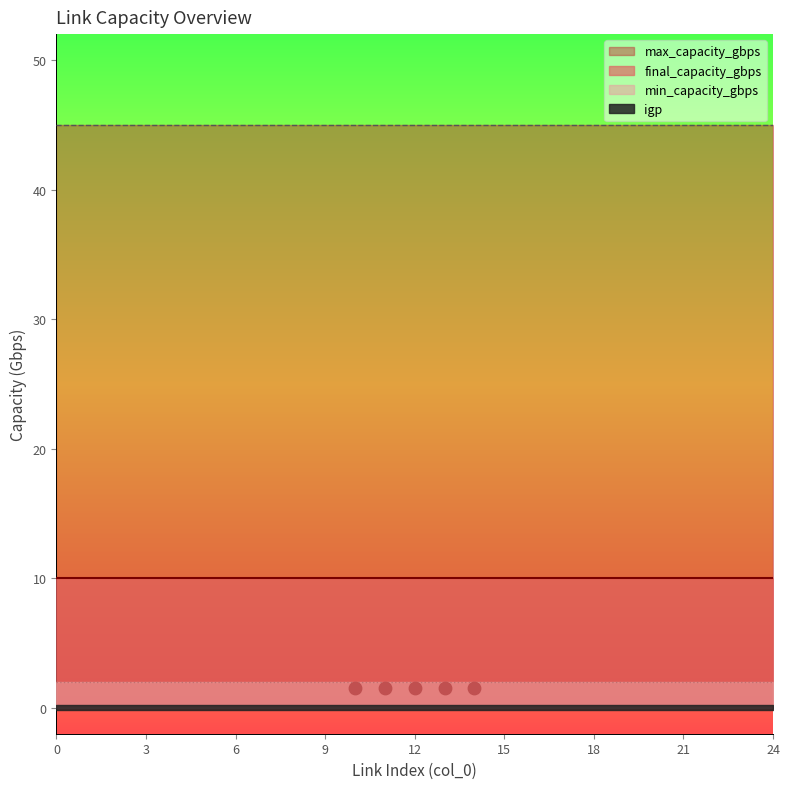

Which series contains the highest Y value?

max_capacity_gbps